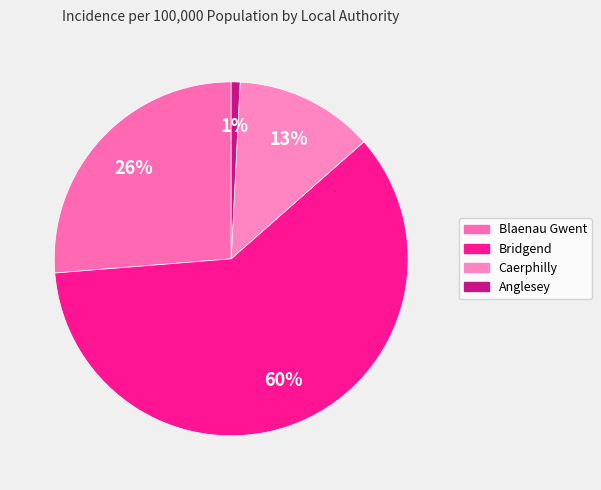

How many segments does this pie chart have?

4